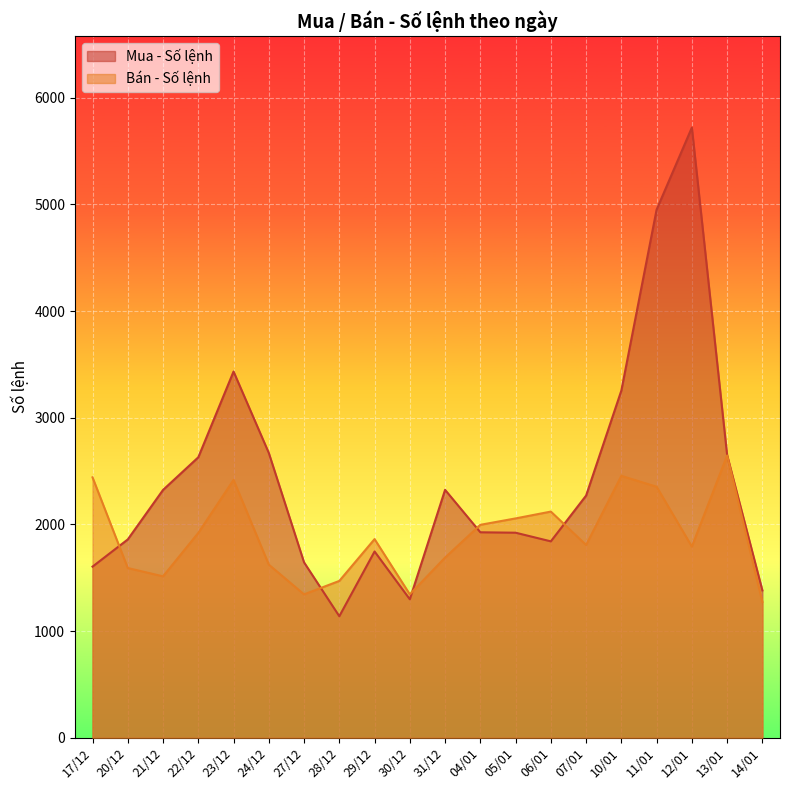

Rank the series by their average value, from lowest to highest.

Bán - Số lệnh, Mua - Số lệnh